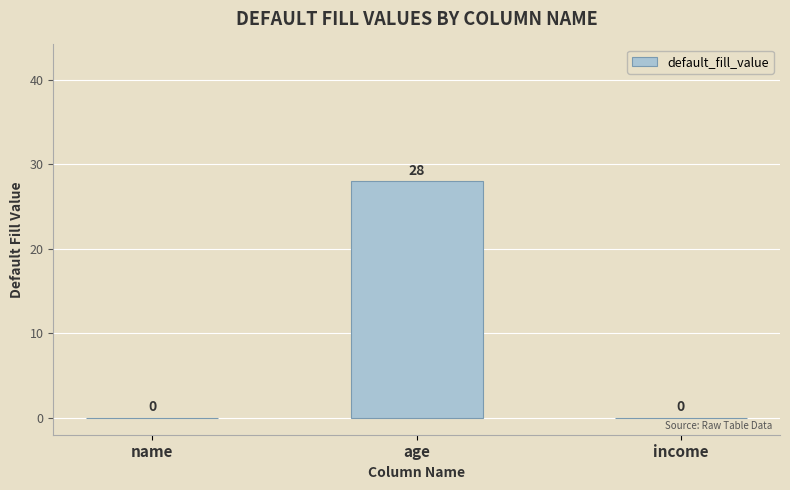

What is the greatest value displayed?

28